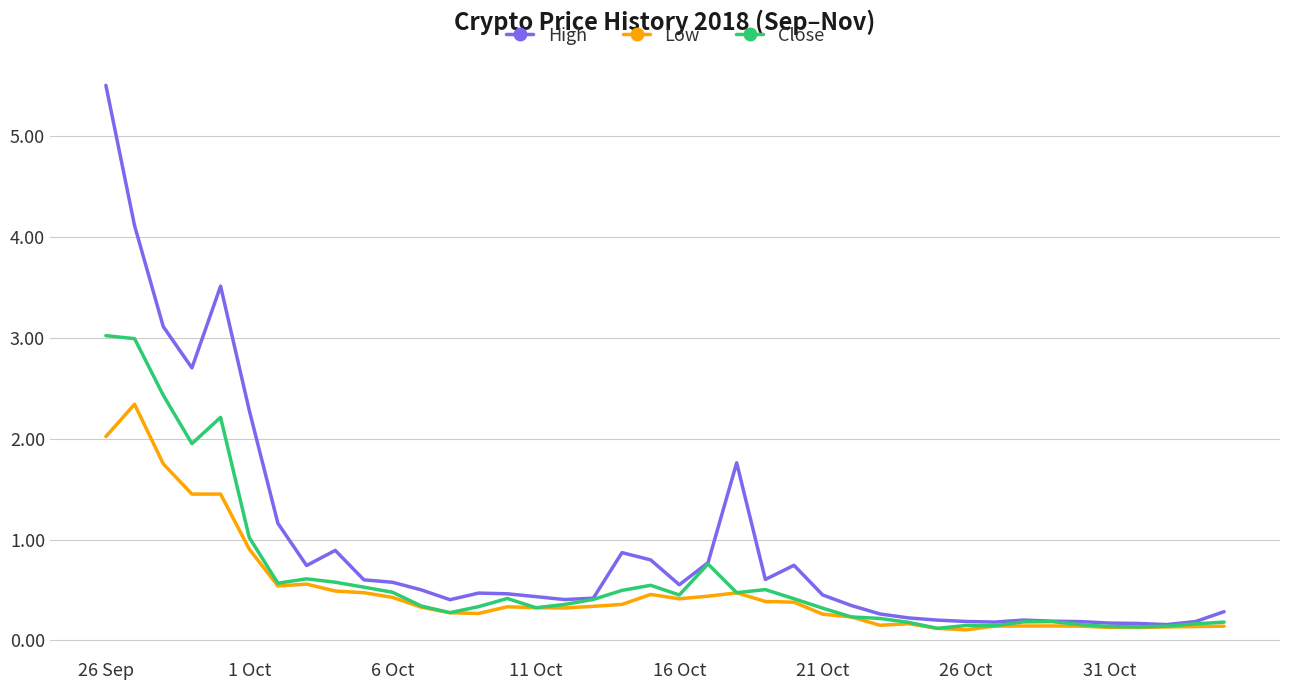

Which series has the largest range (max minus min)?

High